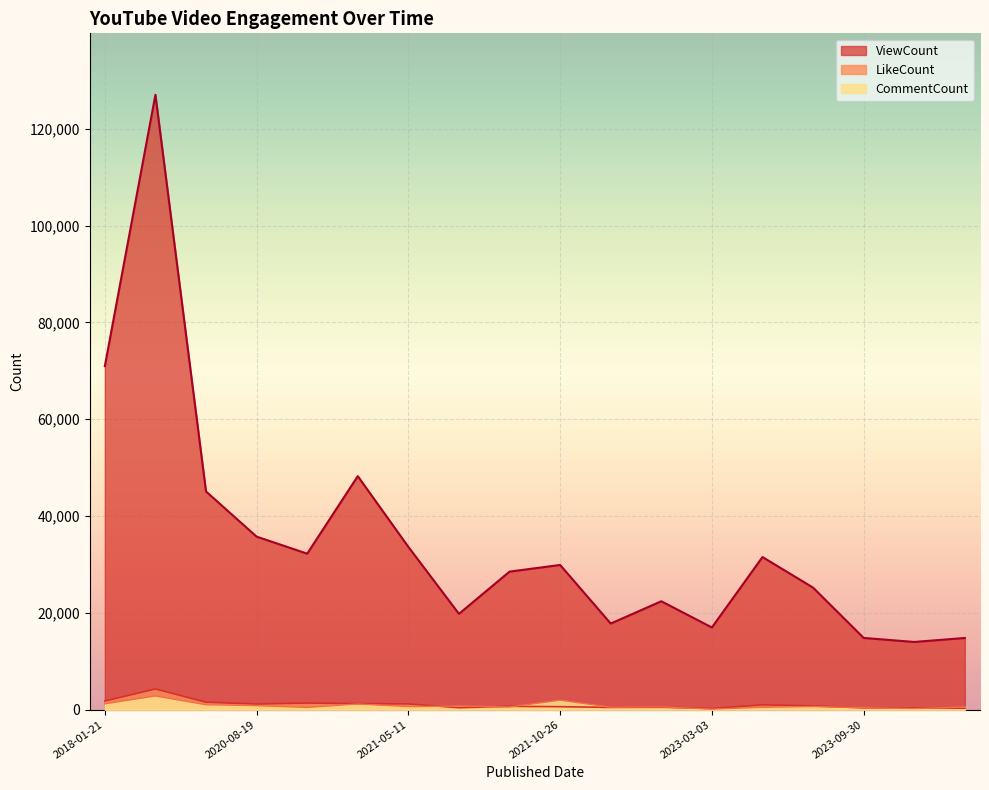

Where is LikeCount nearest to the value 2261?

2018-01-21